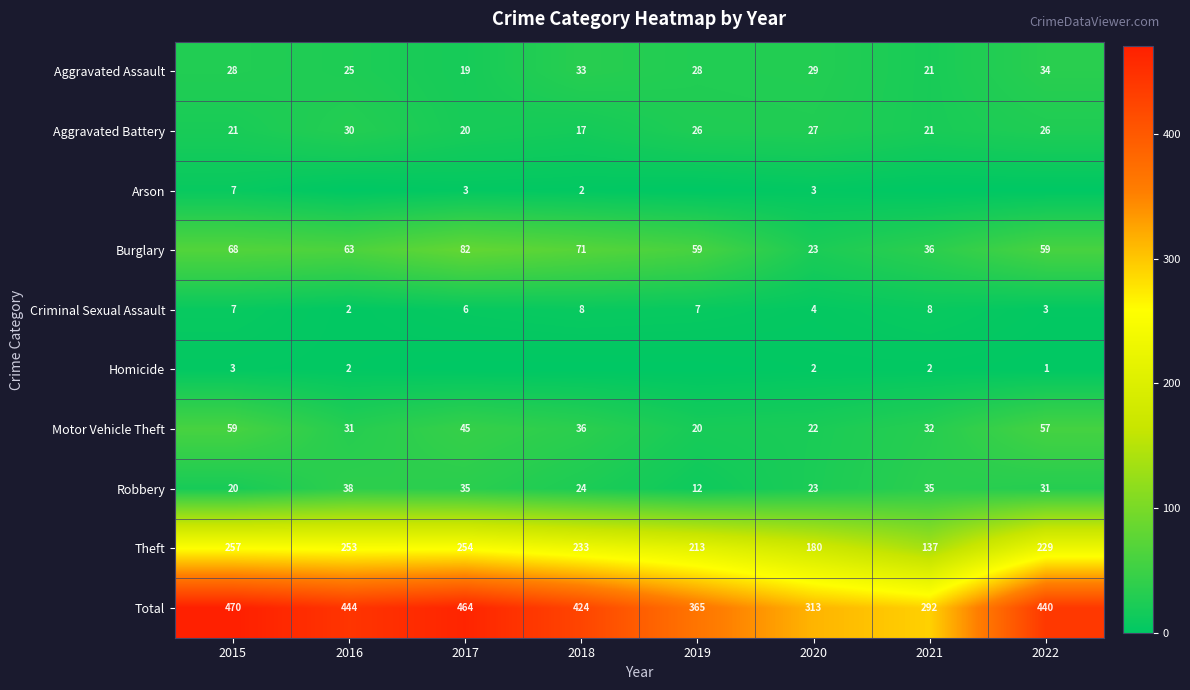

What is the approximate value of Aggravated Assault at 2021, to the nearest 5?

20